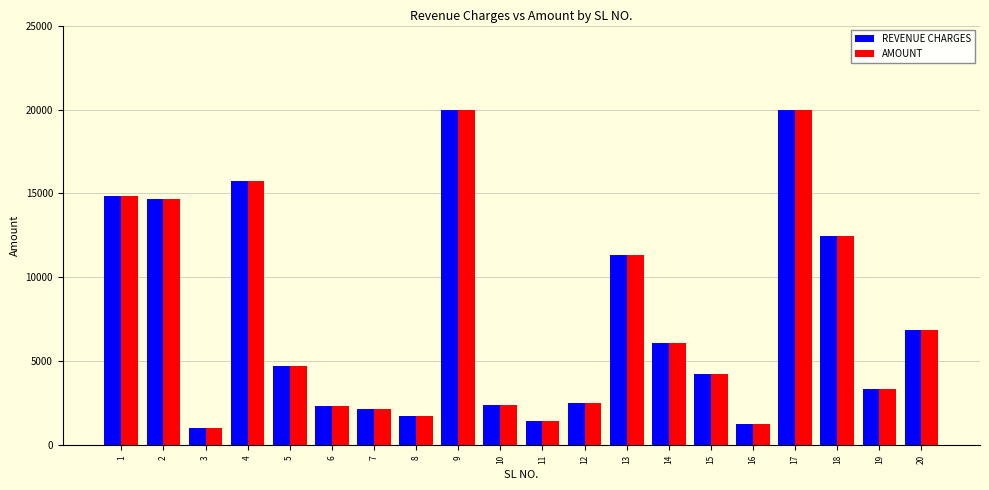

The REVENUE CHARGES series shows 14879 at 1. True or false?

True